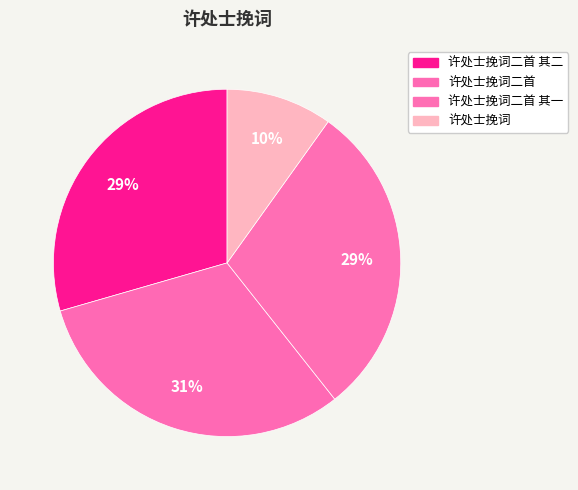

Which slice is the largest?

许处士挽词二首